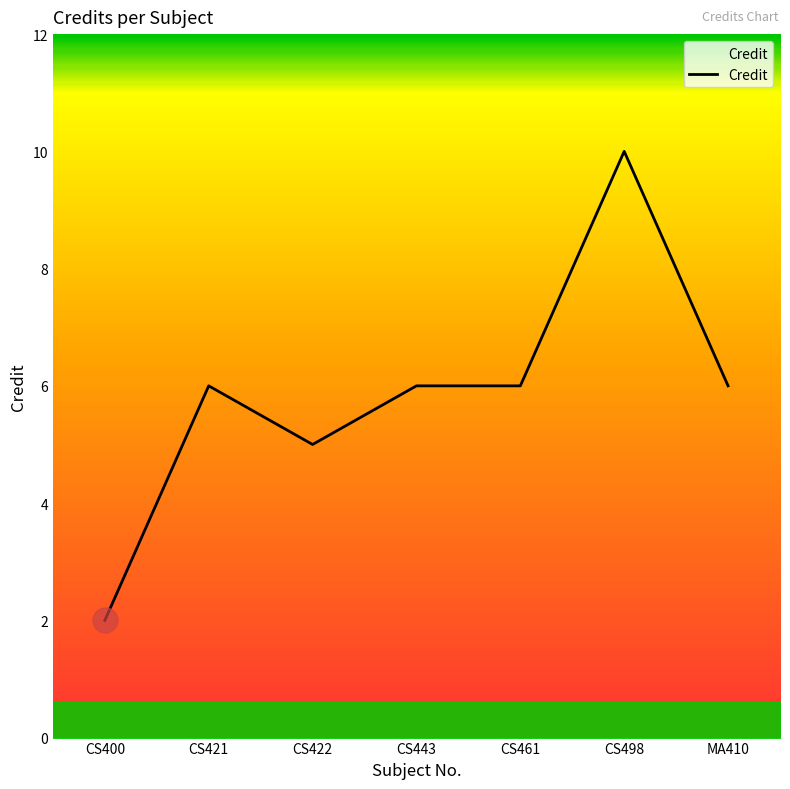

True or false: the data has more than 1 interior local peaks.

True